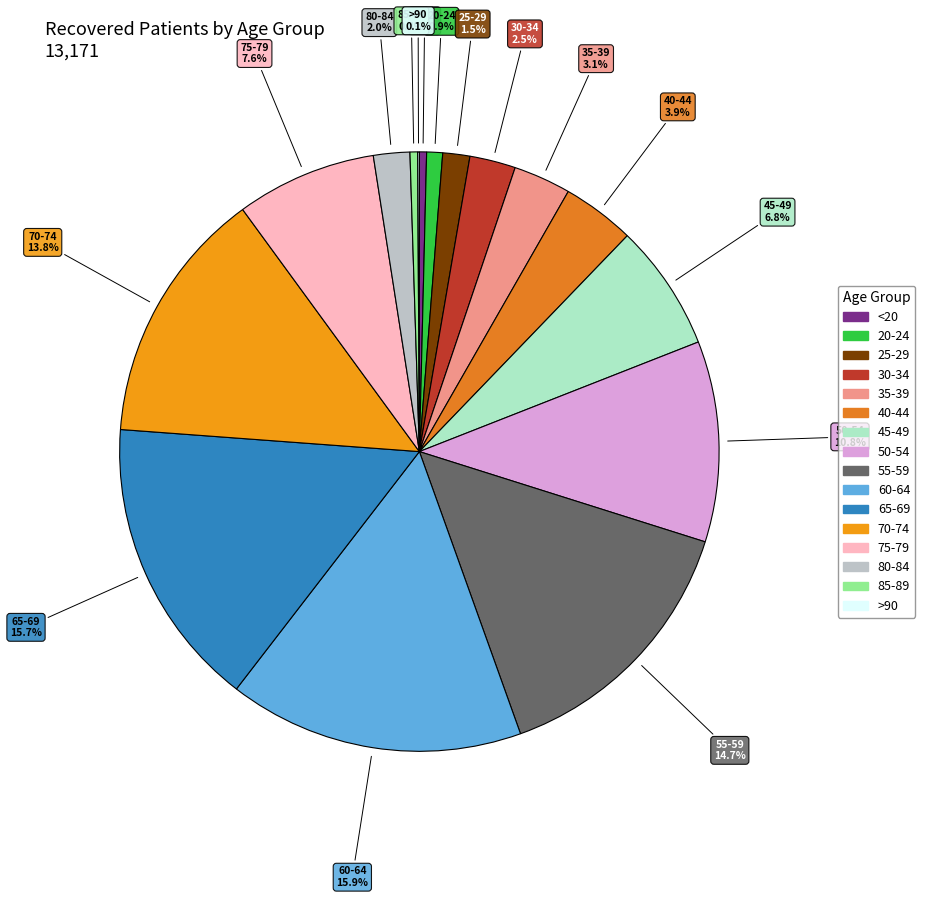

The 25-29 slice represents 7% of the pie. True or false?

False